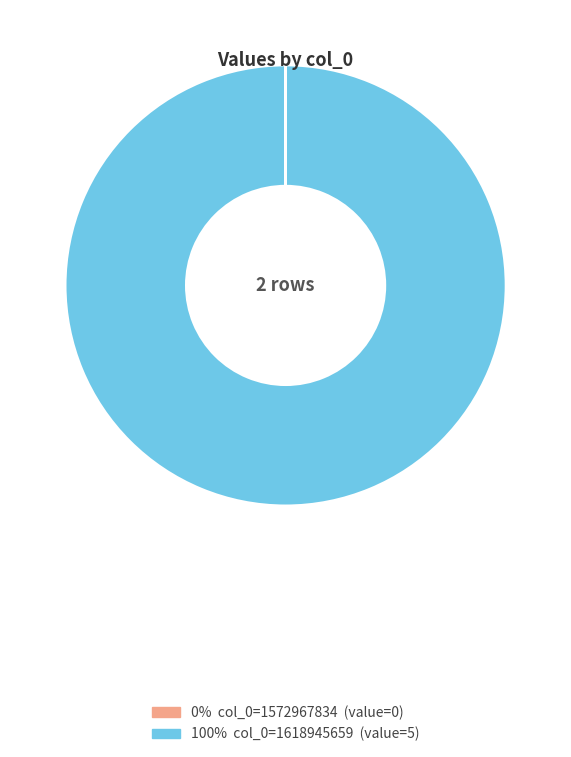

Does any single category account for the majority?

Yes